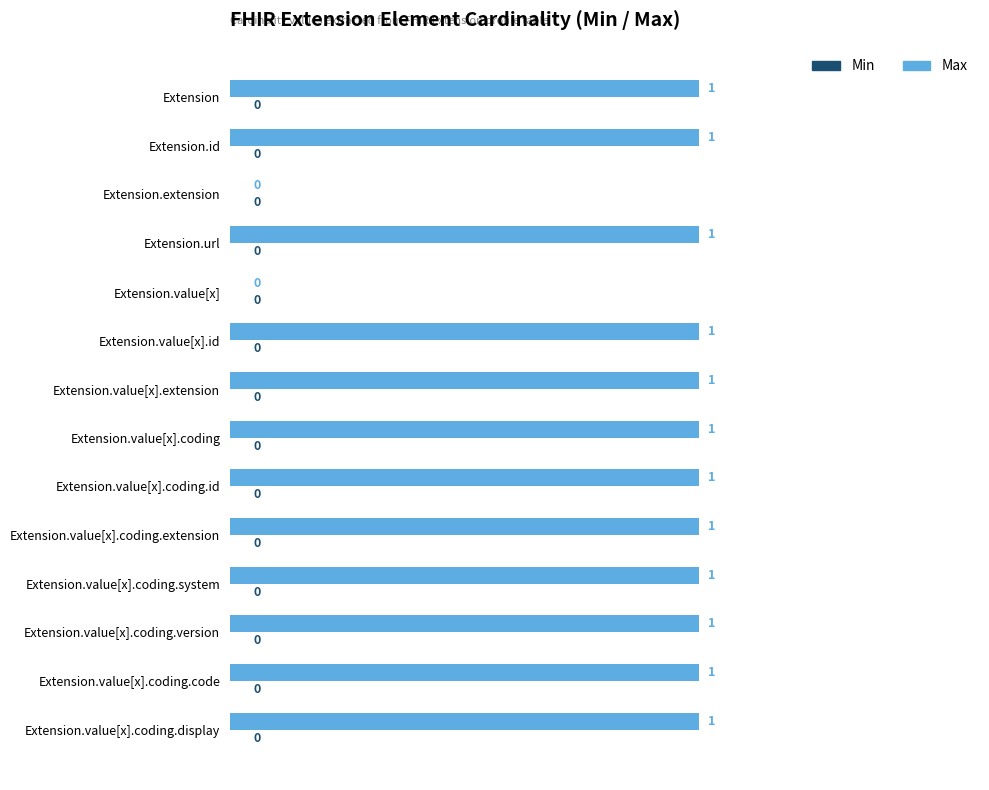

Approximately how many times larger is the value at Extension.value[x].id compared to Extension.value[x].coding.version?

1.0